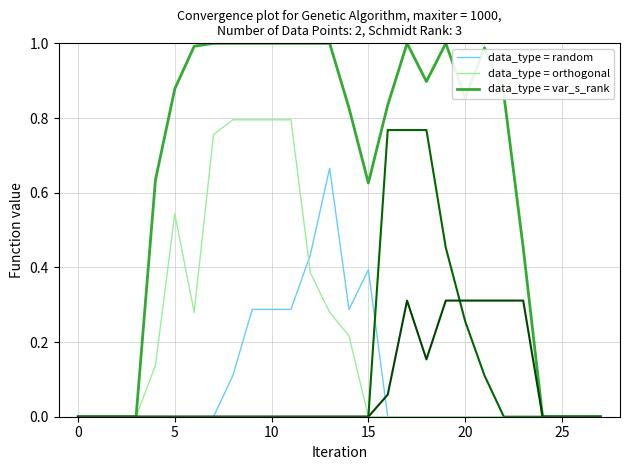

True or false: data_type = random and data_type = orthogonal cross at least once.

False